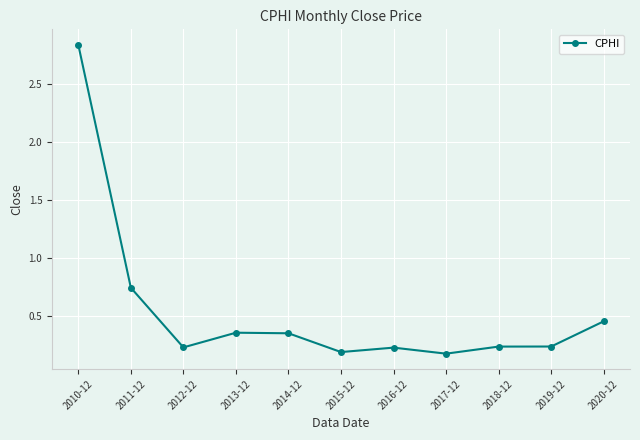

At which category does the chart reach its peak across all series?

2010-12